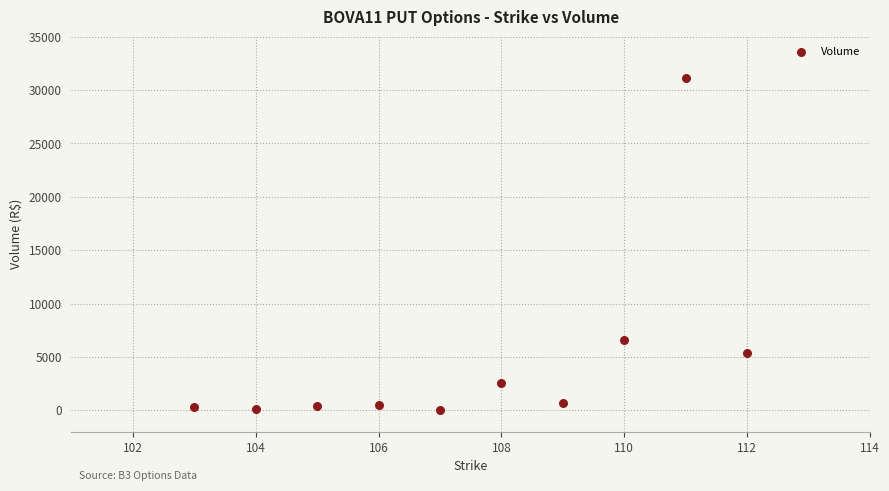

What Y value in the scatter plot is closest to 15546?

6619.5